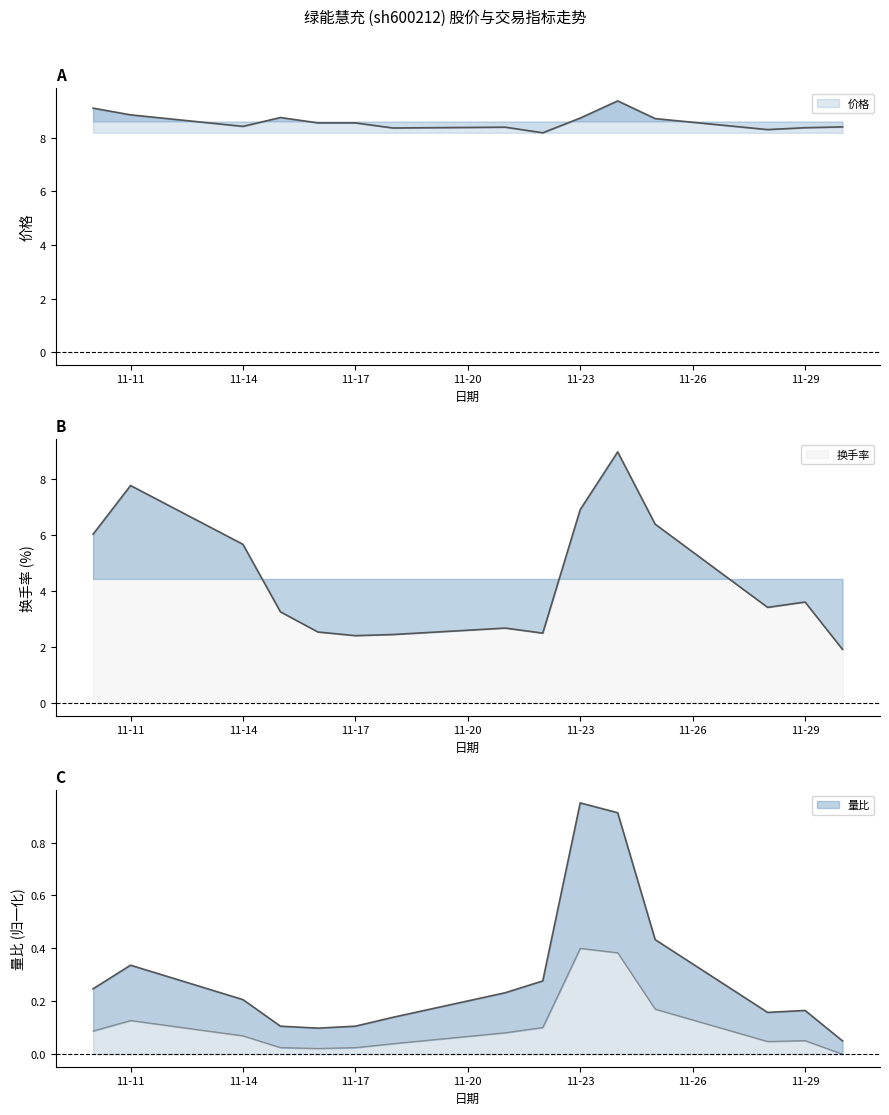

What is the value of the 量比 point at the 15th from the left?

0.1